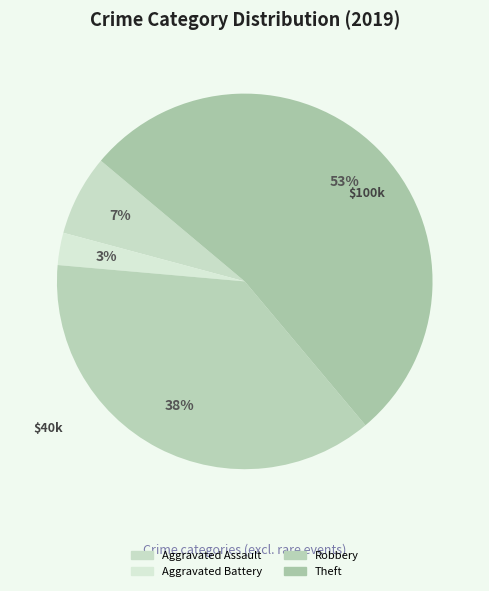

Which category accounts for the majority?

Theft